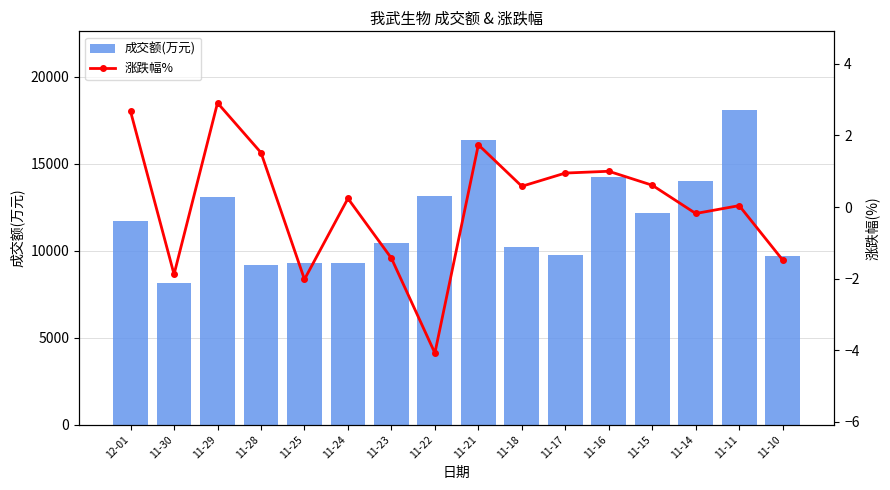

Rank the series by their maximum value, from highest to lowest.

成交额(万元), 涨跌幅%